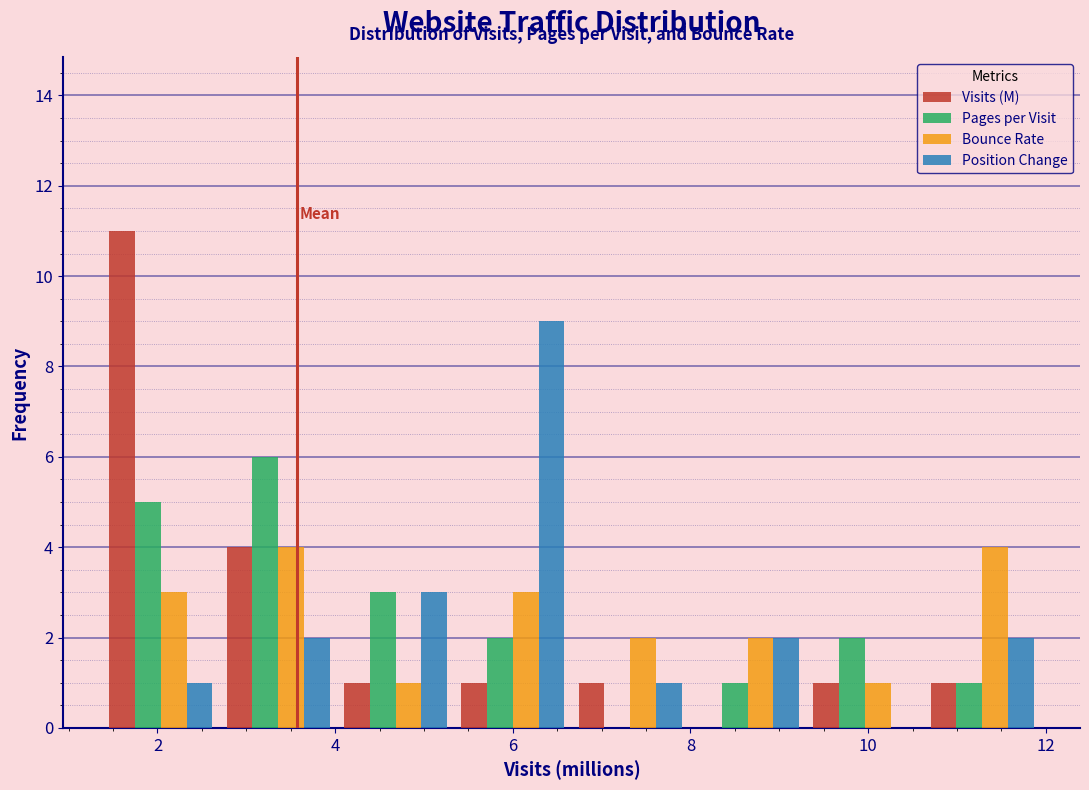

Reading left to right, list every range on the x-axis with the height of the bar of each series over it. Neither the bar edges nor the heights are printed on the chart, so give them approximately, as read against the axes.

1.4 to 2.6: Visits (M)=11	Pages per Visit=5	Bounce Rate=3	Position Change=1
2.6 to 4.0: Visits (M)=4	Pages per Visit=6	Bounce Rate=4	Position Change=2
4.0 to 5.4: Visits (M)=1	Pages per Visit=3	Bounce Rate=1	Position Change=3
5.4 to 6.6: Visits (M)=1	Pages per Visit=2	Bounce Rate=3	Position Change=9
6.6 to 8.0: Visits (M)=1	Pages per Visit=0	Bounce Rate=2	Position Change=1
8.0 to 9.4: Visits (M)=0	Pages per Visit=1	Bounce Rate=2	Position Change=2
9.4 to 10.6: Visits (M)=1	Pages per Visit=2	Bounce Rate=1	Position Change=0
10.6 to 12.0: Visits (M)=1	Pages per Visit=1	Bounce Rate=4	Position Change=2